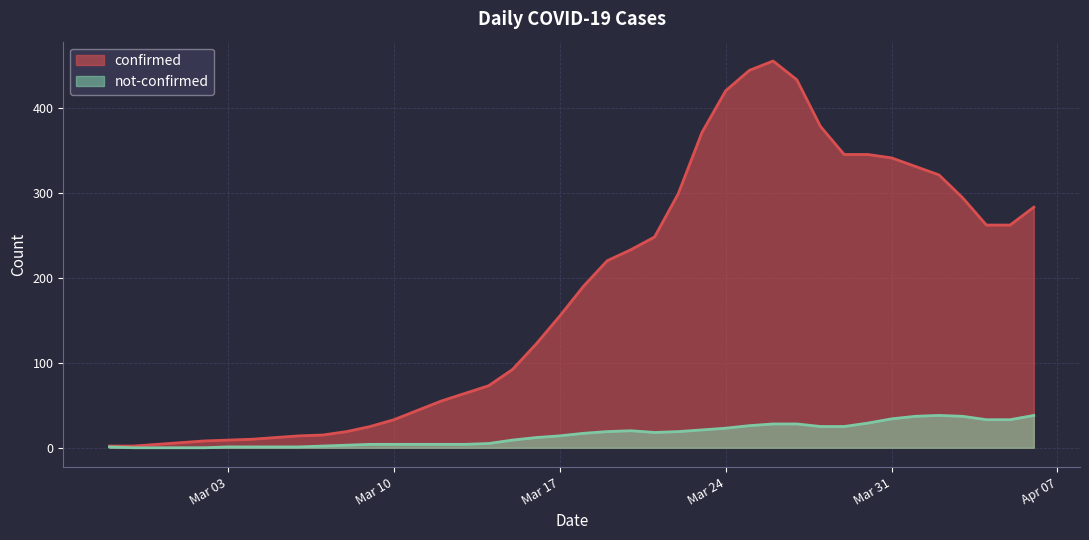

At which category does confirmed reach its first local peak?

2020-02-28